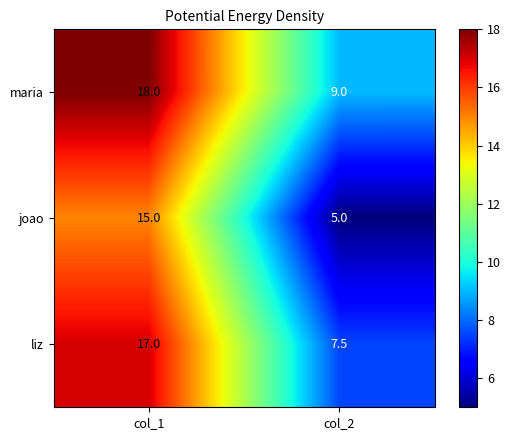

What is the total value across all series at col_2?

21.5